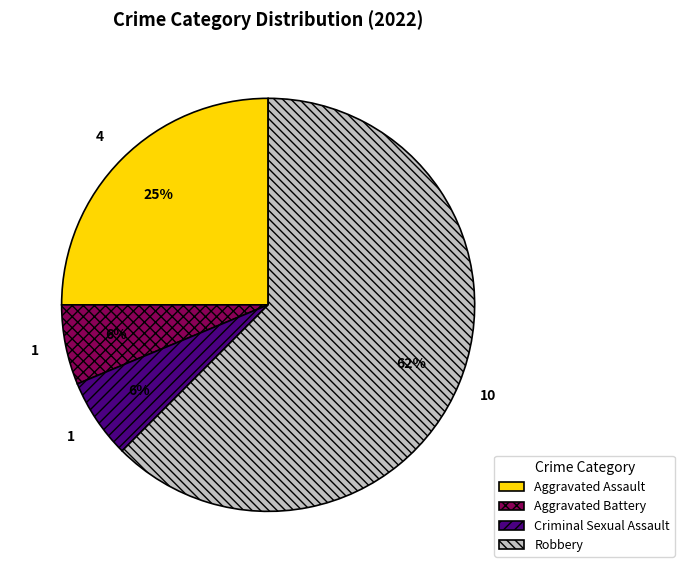

To the nearest percent, what is the average slice percentage?

25%